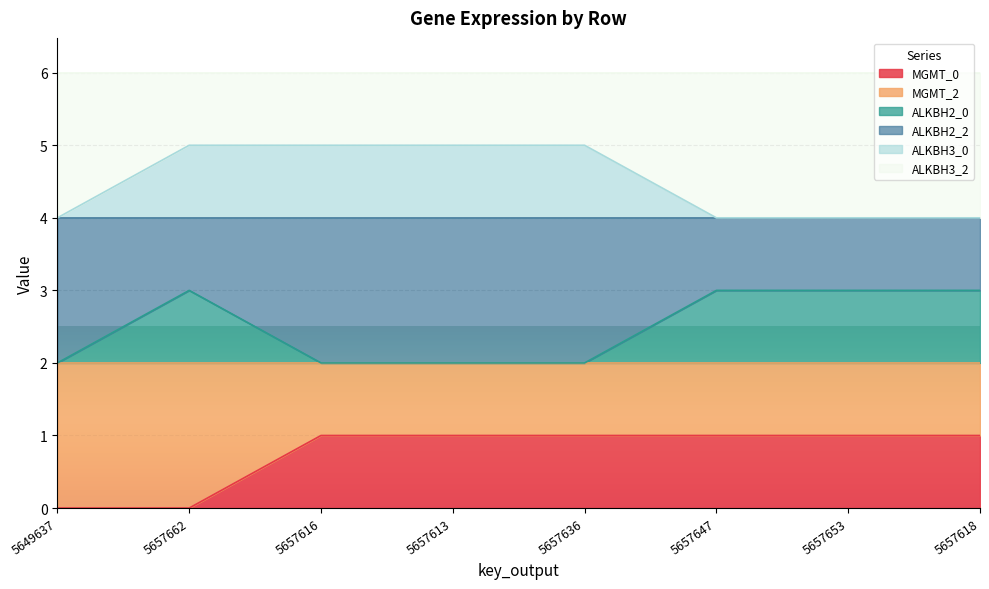

At which category does ALKBH2_0 reach its first local peak?

5657662